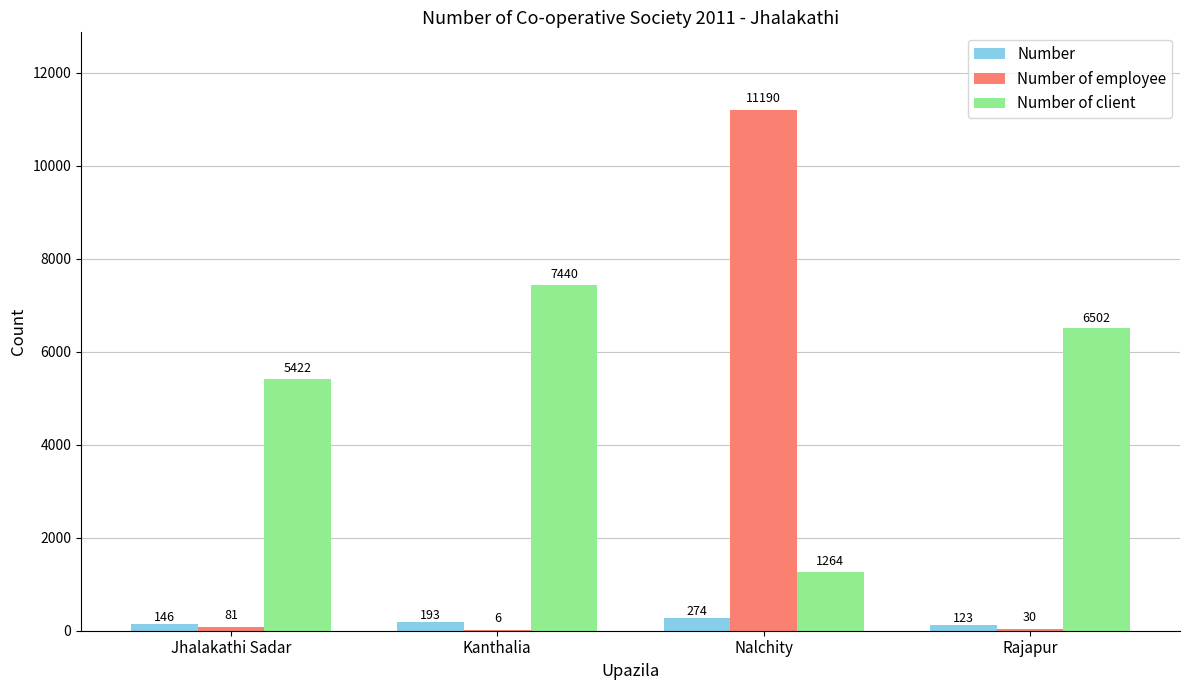

True or false: Number of client has a value of 3500 at Rajapur.

False